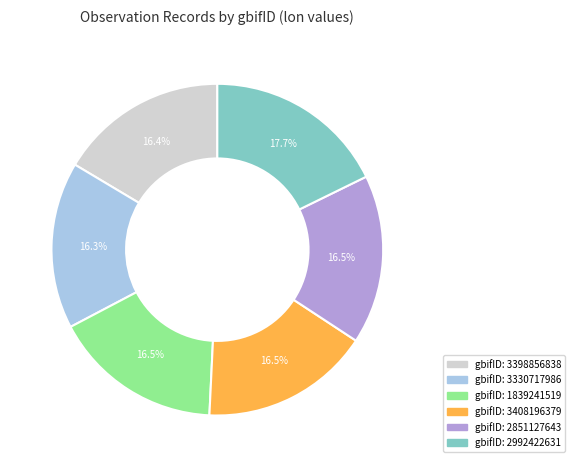

Is there any slice that represents more than half of the pie?

No